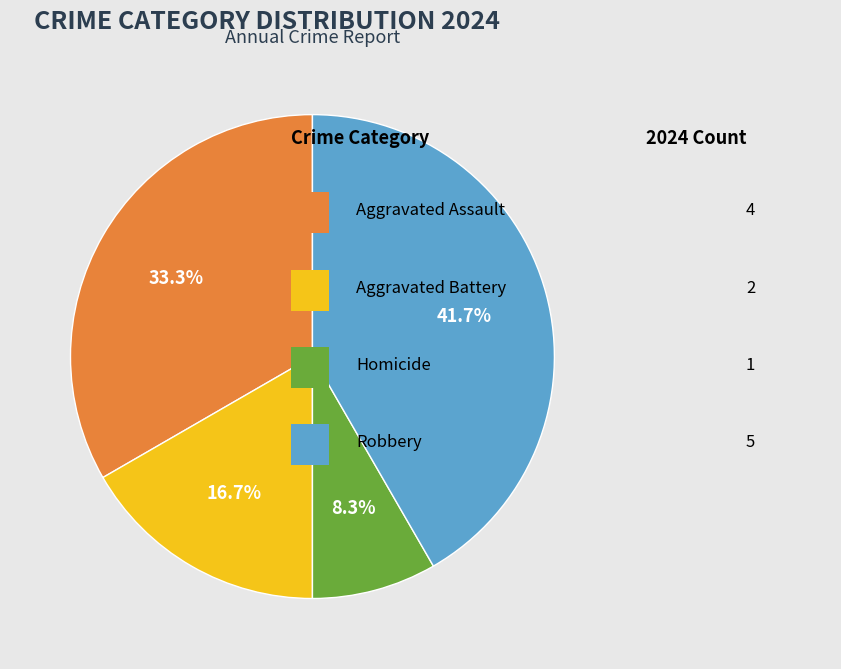

Is there any slice that represents more than half of the pie?

No